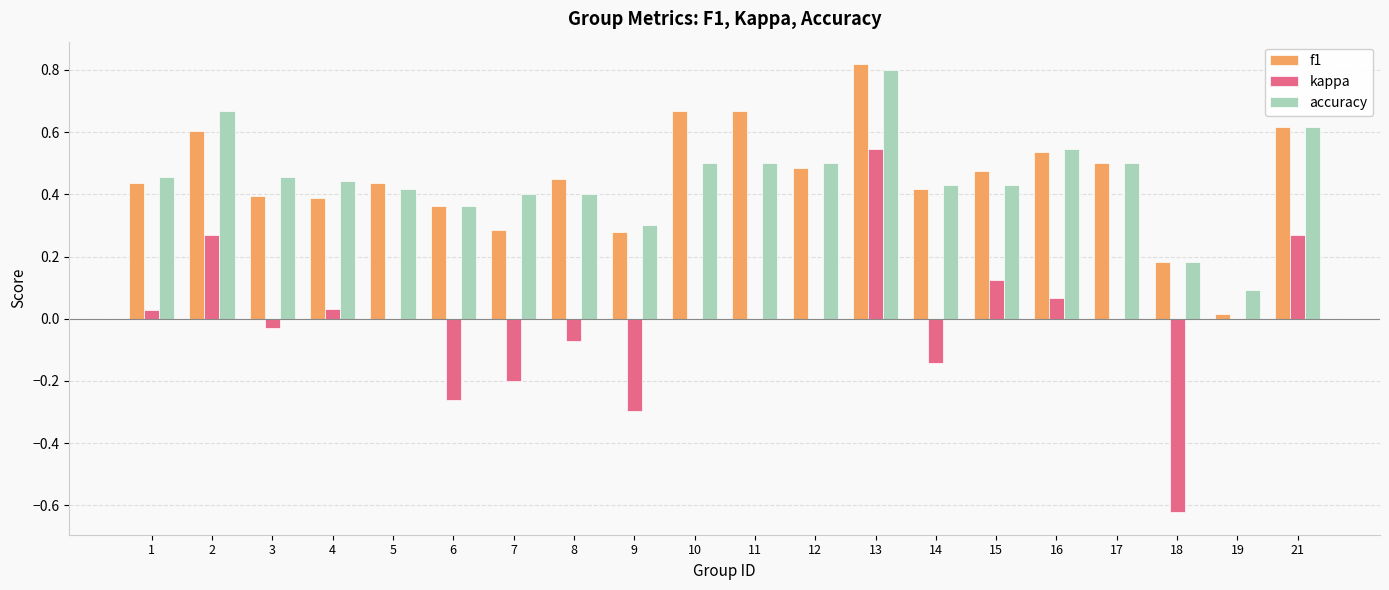

Which series changed the most between 8 and 15?

kappa